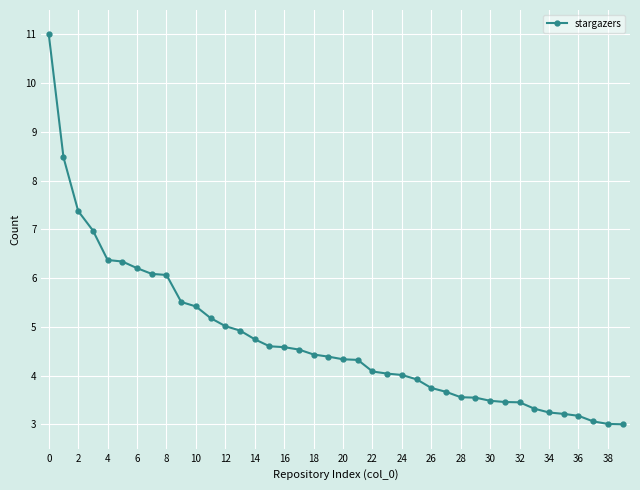

What is the value of the 23rd point from the left?

4.1